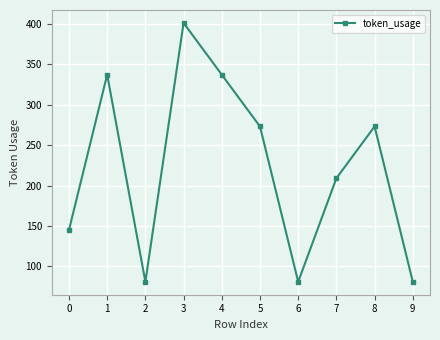

Count the values in the range 81 to 337.

9